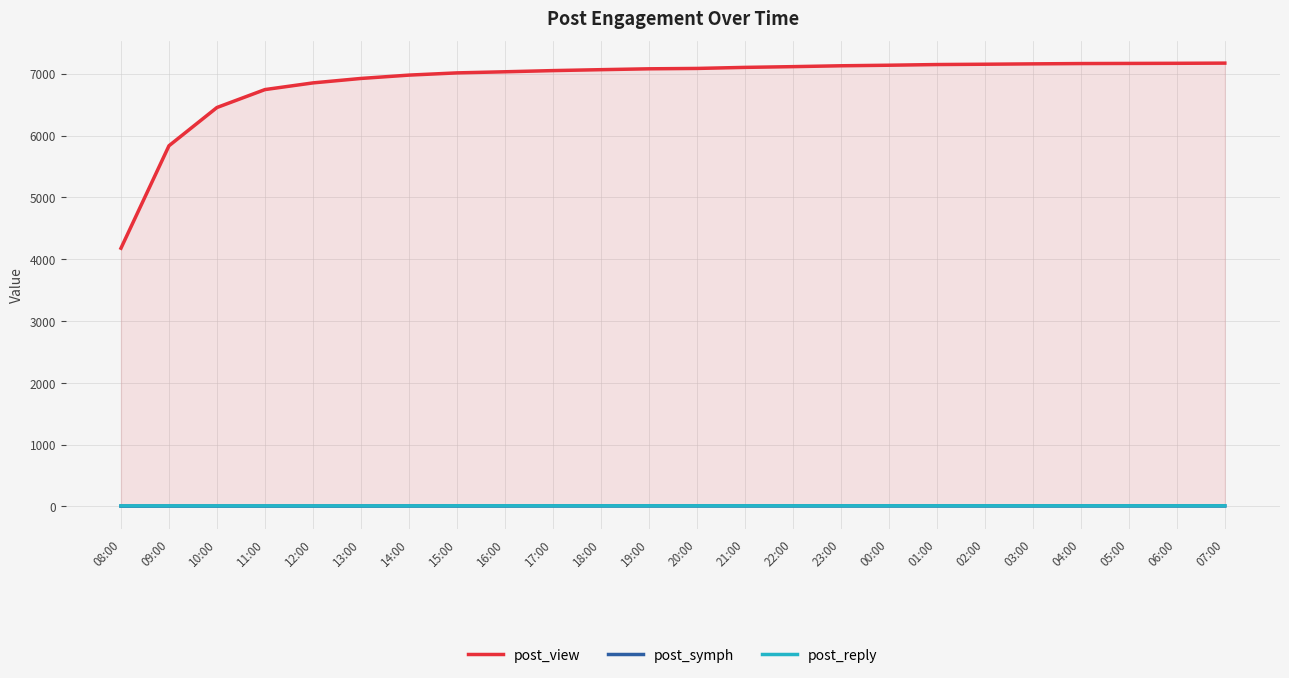

True or false: post_view and post_symph cross at least once.

False